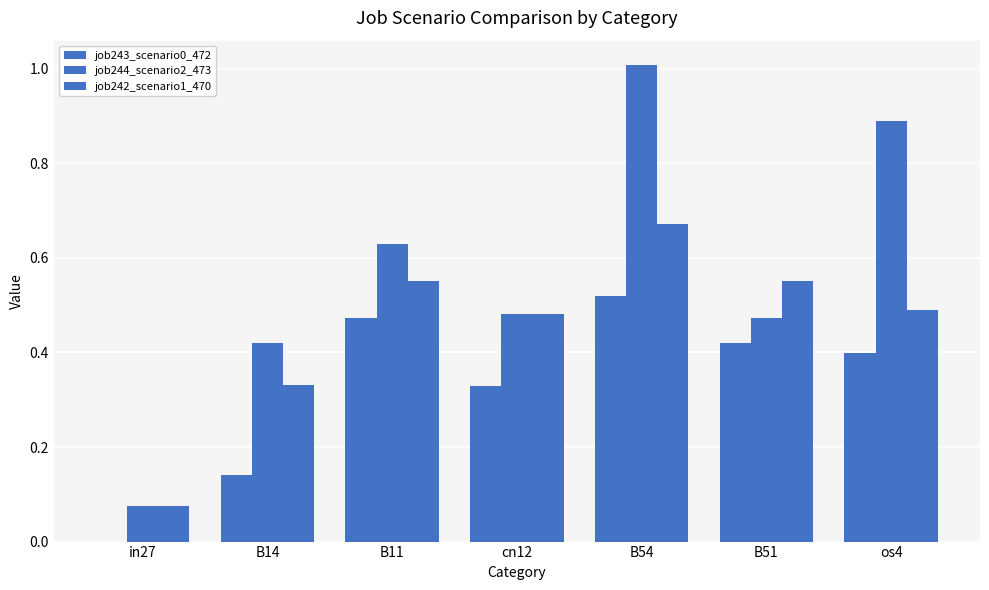

Does the chart contain stacked bars?

No